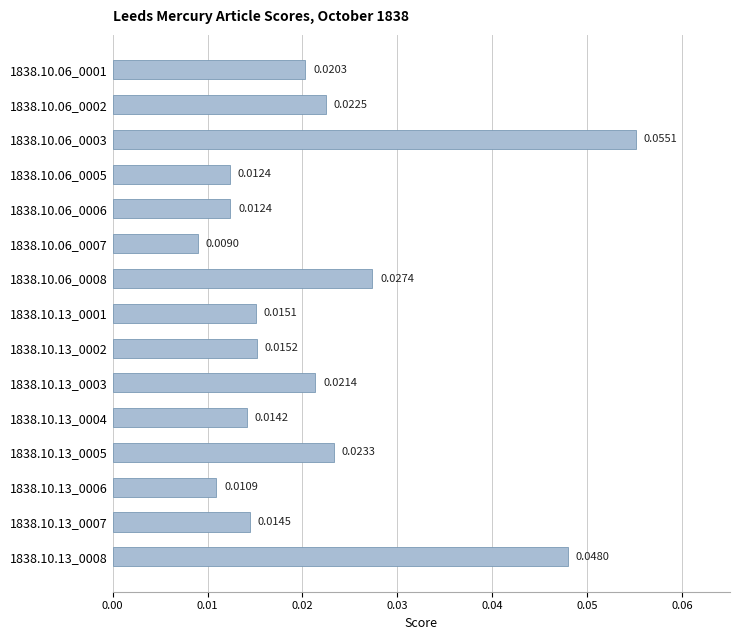

What is the sum of all values?

0.3